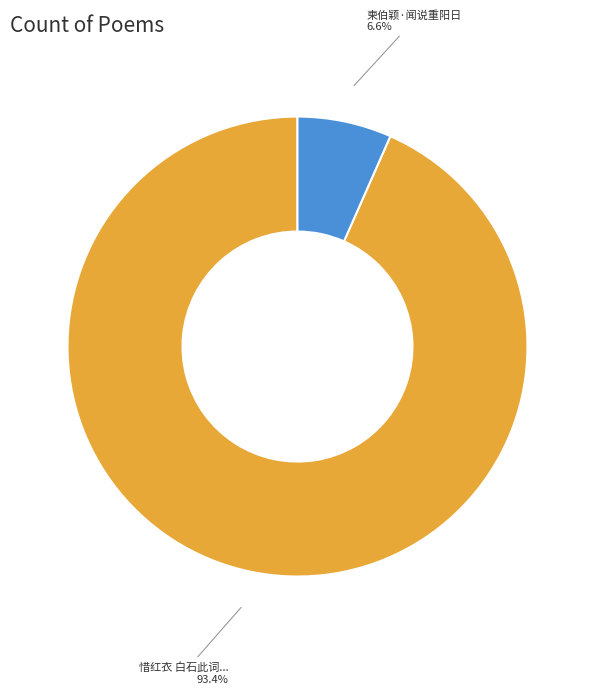

Rank the categories by value from highest to lowest.

惜红衣 白石此词..., 柬伯颖·闻说重阳日